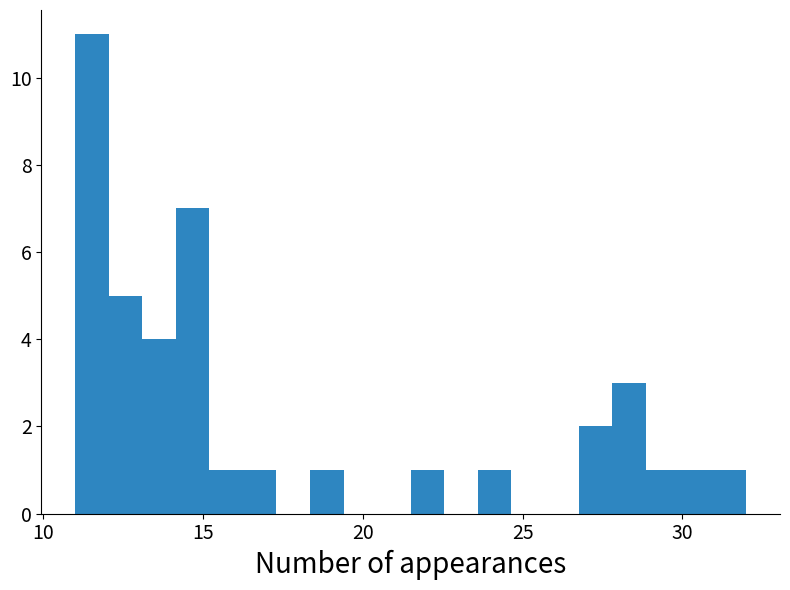

Around what value on the x-axis is the tallest bar? Give the approximate position of its centre, as read against the axis.

11.5